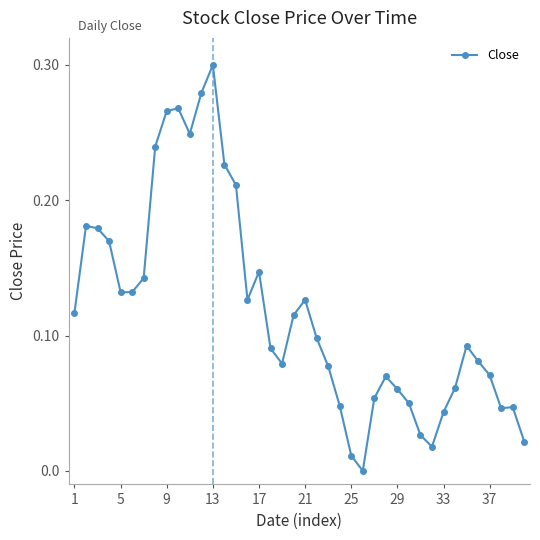

What is the sum of all values?

4.8